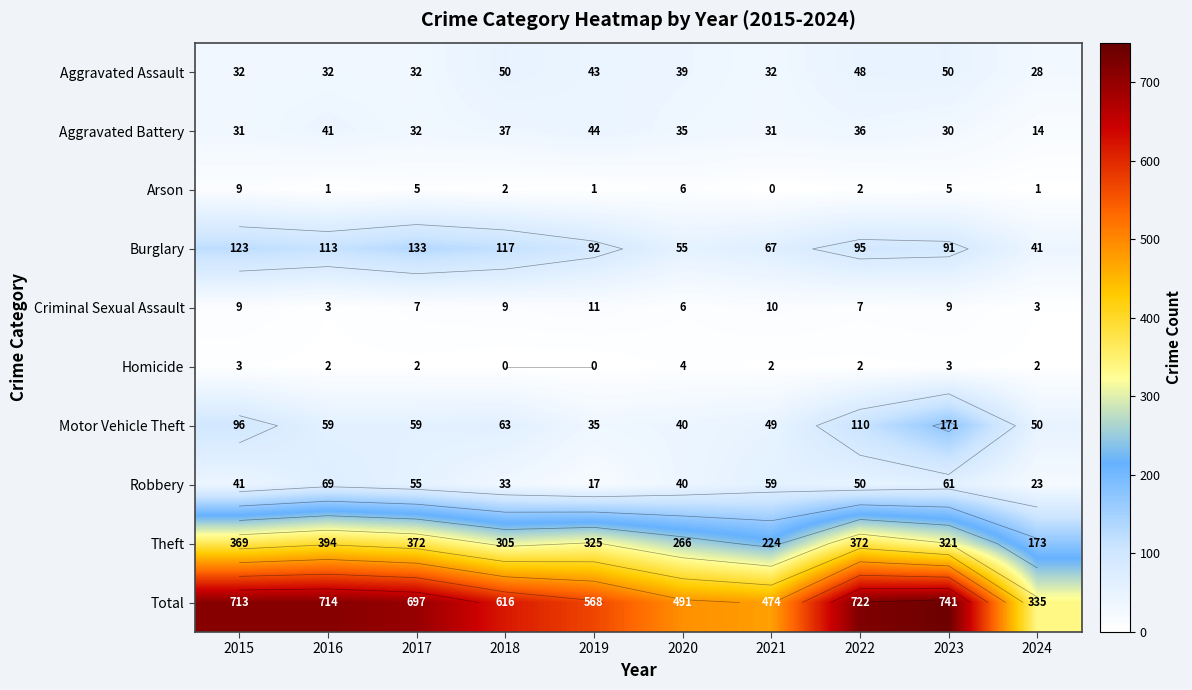

What is the spread (max minus min) of values at 2022?

720